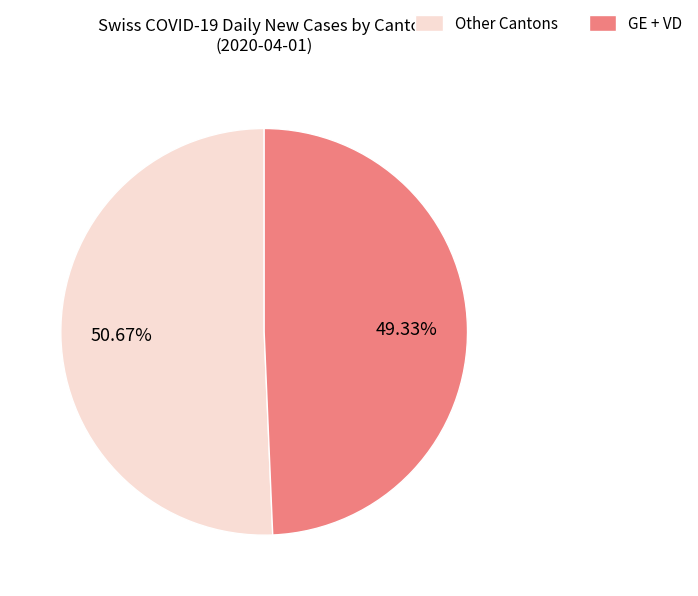

Count the number of slices in the pie.

2